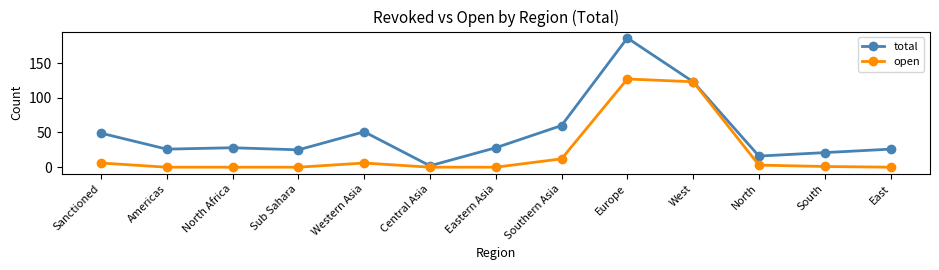

Reading left to right, extract all data points from this chart.

total: Sanctioned=49	Americas=26	North Africa=28	Sub Sahara=25	Western Asia=51	Central Asia=2	Eastern Asia=28	Southern Asia=60	Europe=186	West=123	North=16	South=21	East=26
open: Sanctioned=6	Americas=0	North Africa=0	Sub Sahara=0	Western Asia=6	Central Asia=0	Eastern Asia=0	Southern Asia=12	Europe=127	West=123	North=3	South=1	East=0